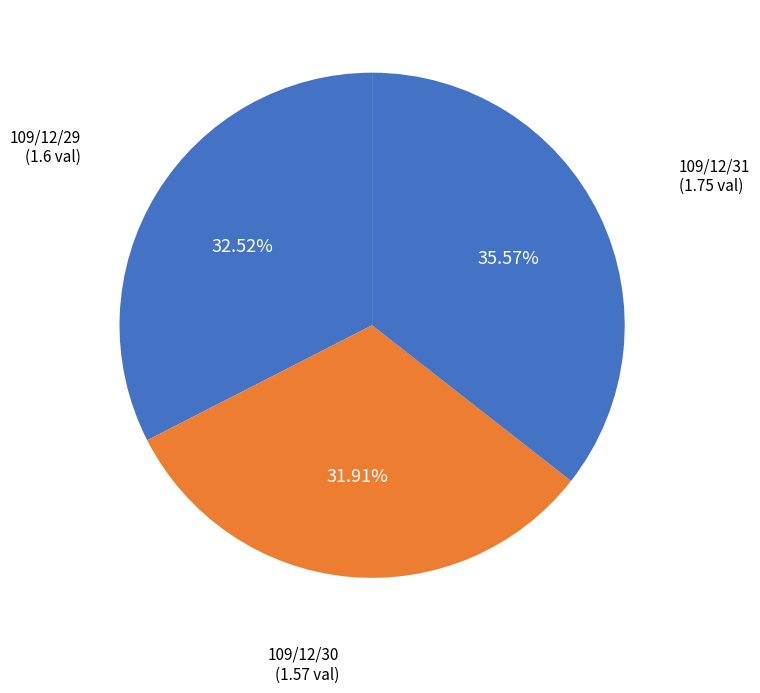

Rank the categories by value from lowest to highest.

109/12/30, 109/12/29, 109/12/31